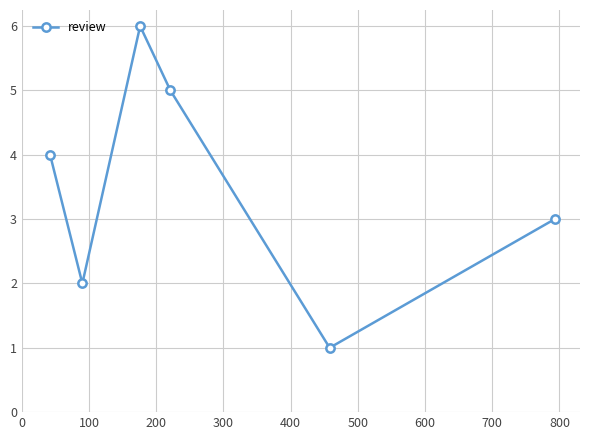

What is the average value?

4